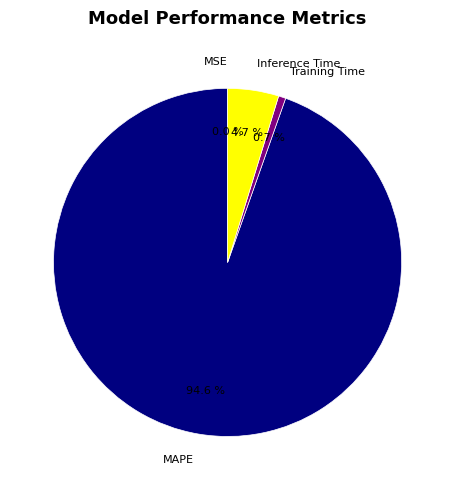

Which has a higher value, Inference Time or MAPE?

MAPE